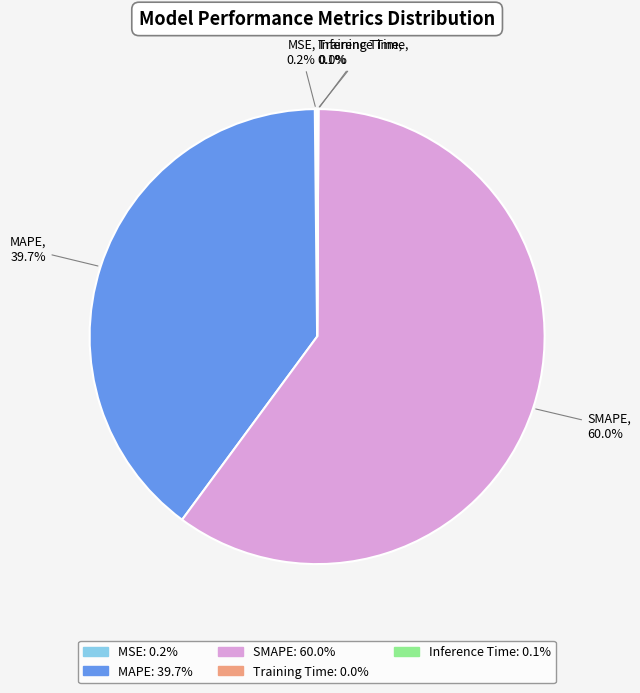

Which slice represents more than half of the pie?

SMAPE